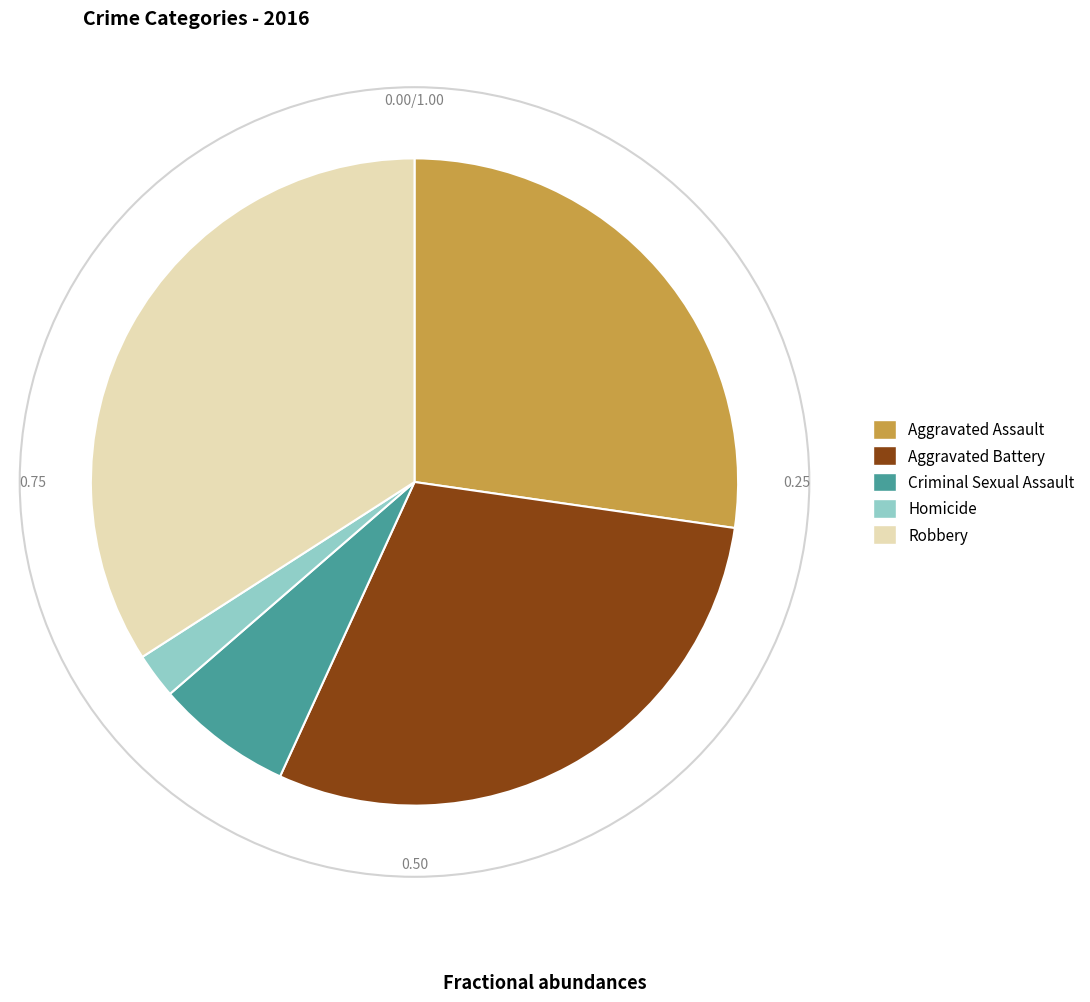

Which slice is the smallest?

Homicide